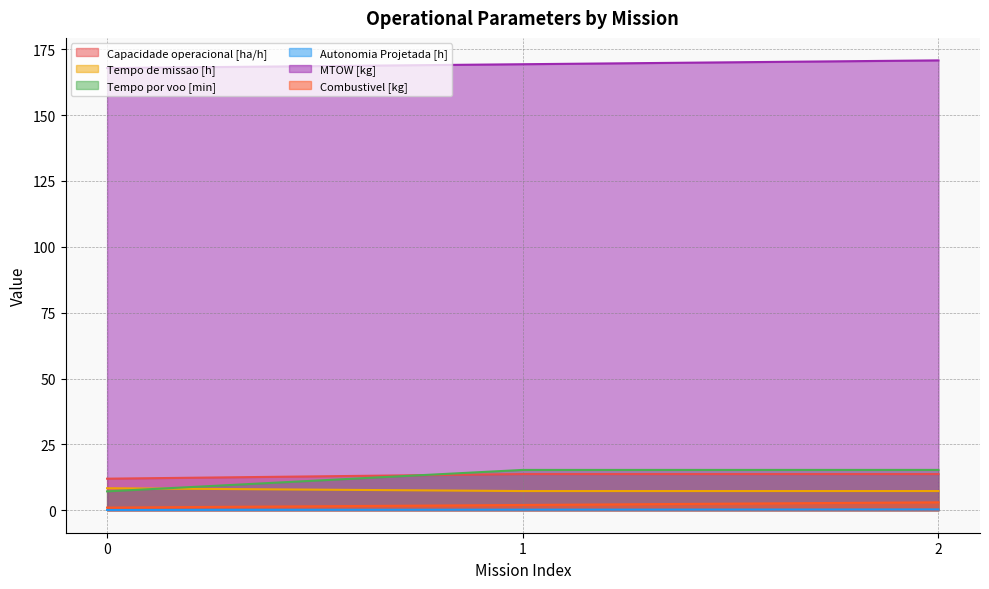

The value of Tempo de missao [h] at 1 is 7.3. True or false?

True